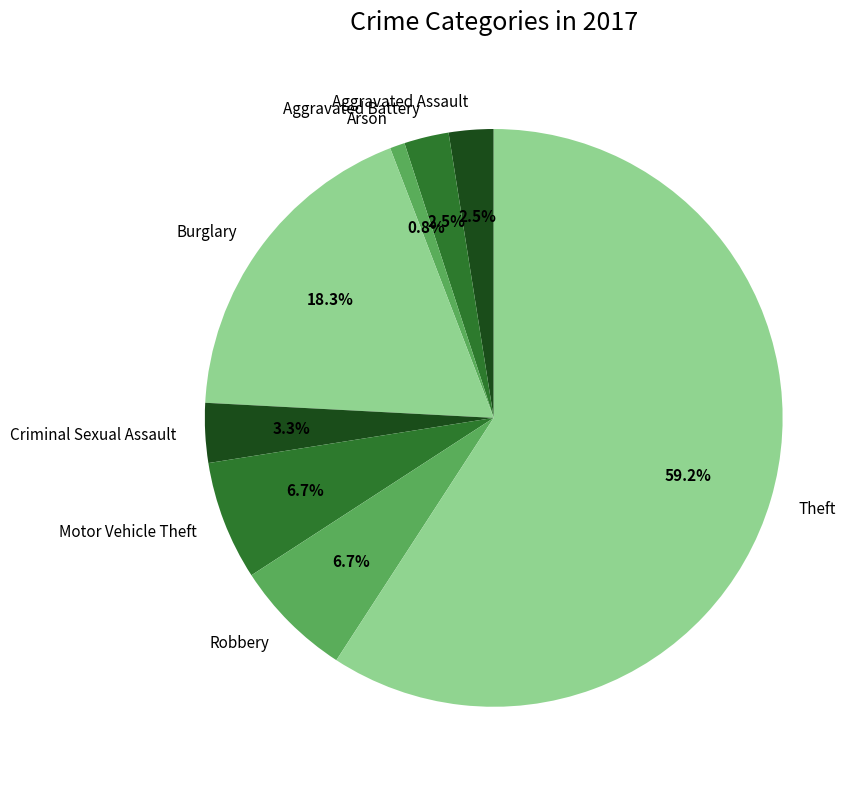

How much of the chart is everything except Arson?

99.2%